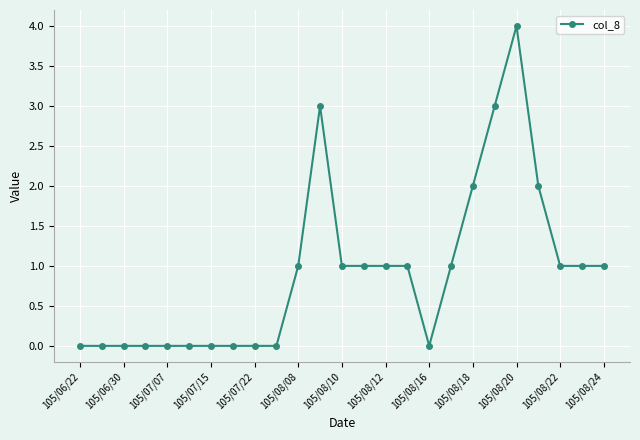

What is the sum of all values?

23